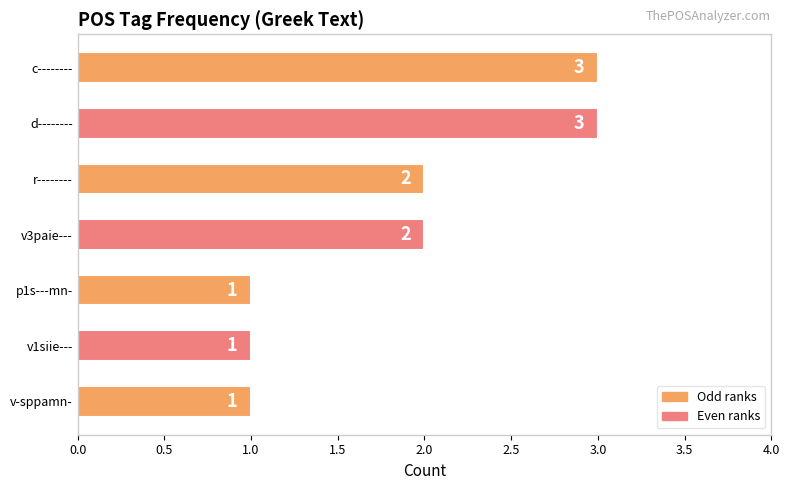

True or false: the data shows 4 at d--------.

False